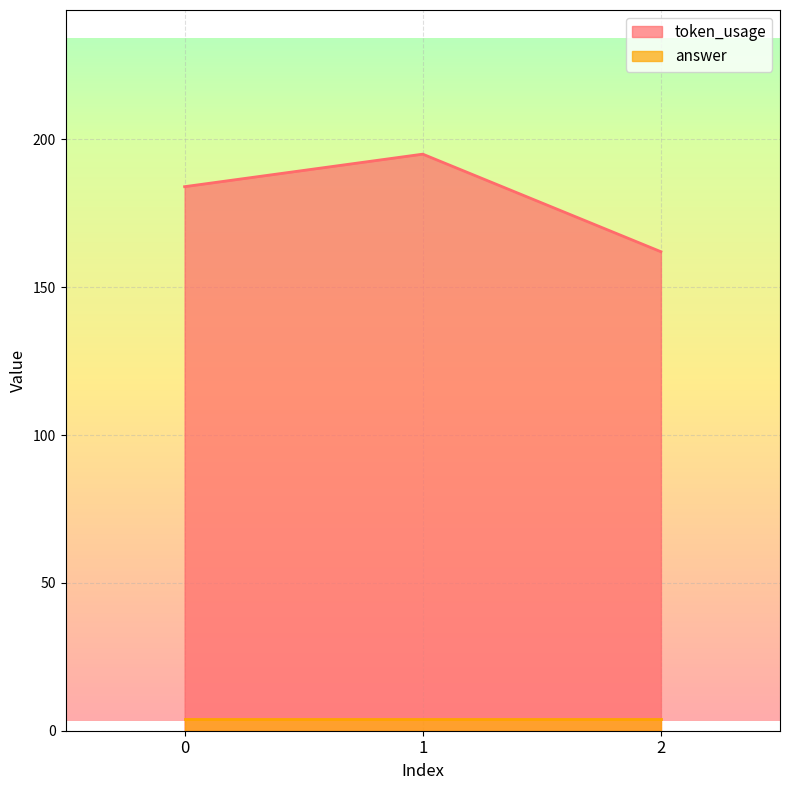

Which has a higher value, 1 or 2?

1